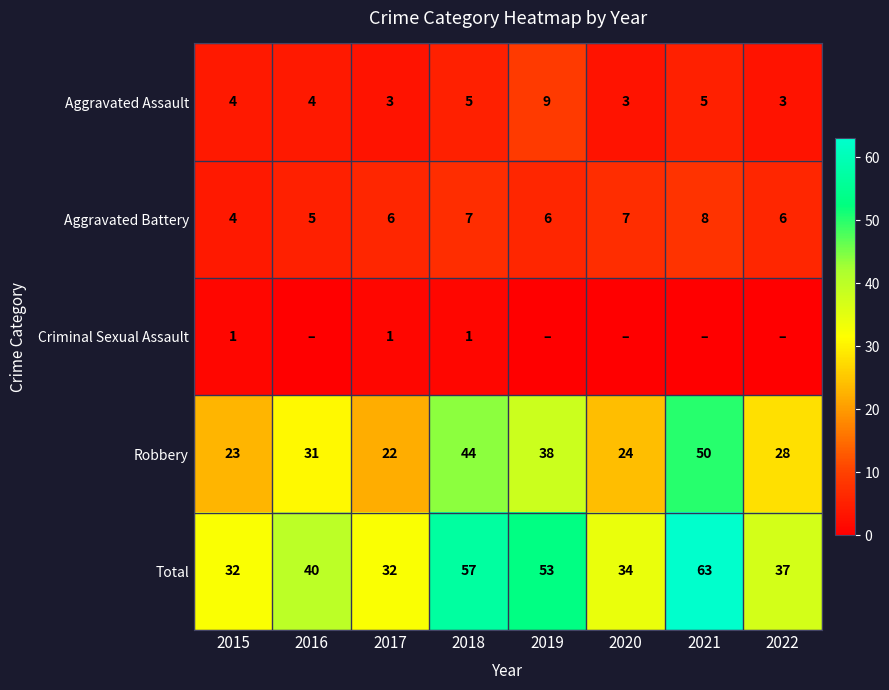

At which label does Total reach its peak?

2021